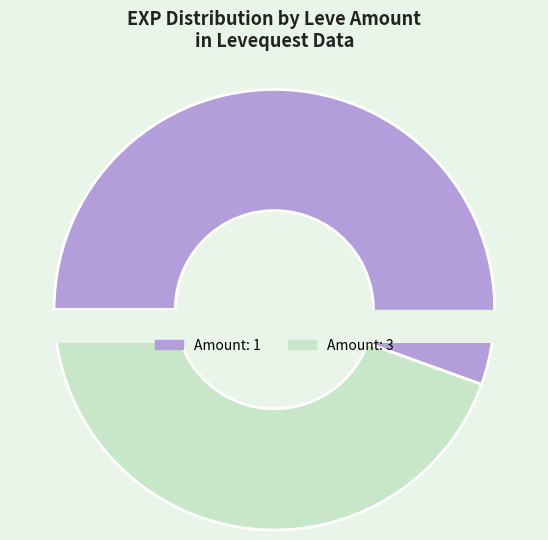

What is the smallest slice in the pie chart?

1